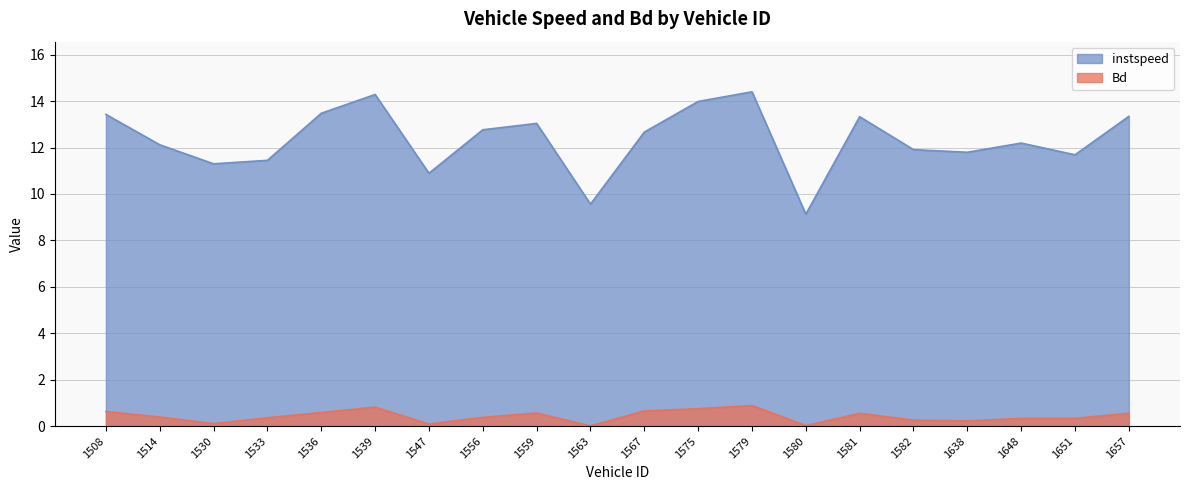

True or false: Bd has a value of 0.0 at 1580.

False